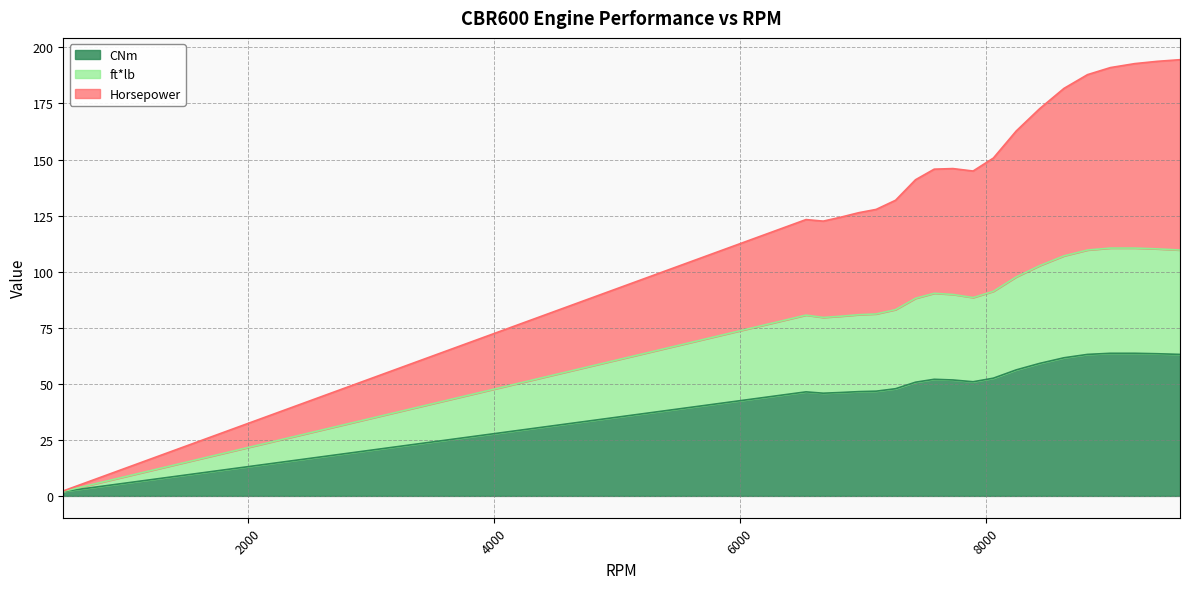

At which label does ft*lb first exceed 90?

7579